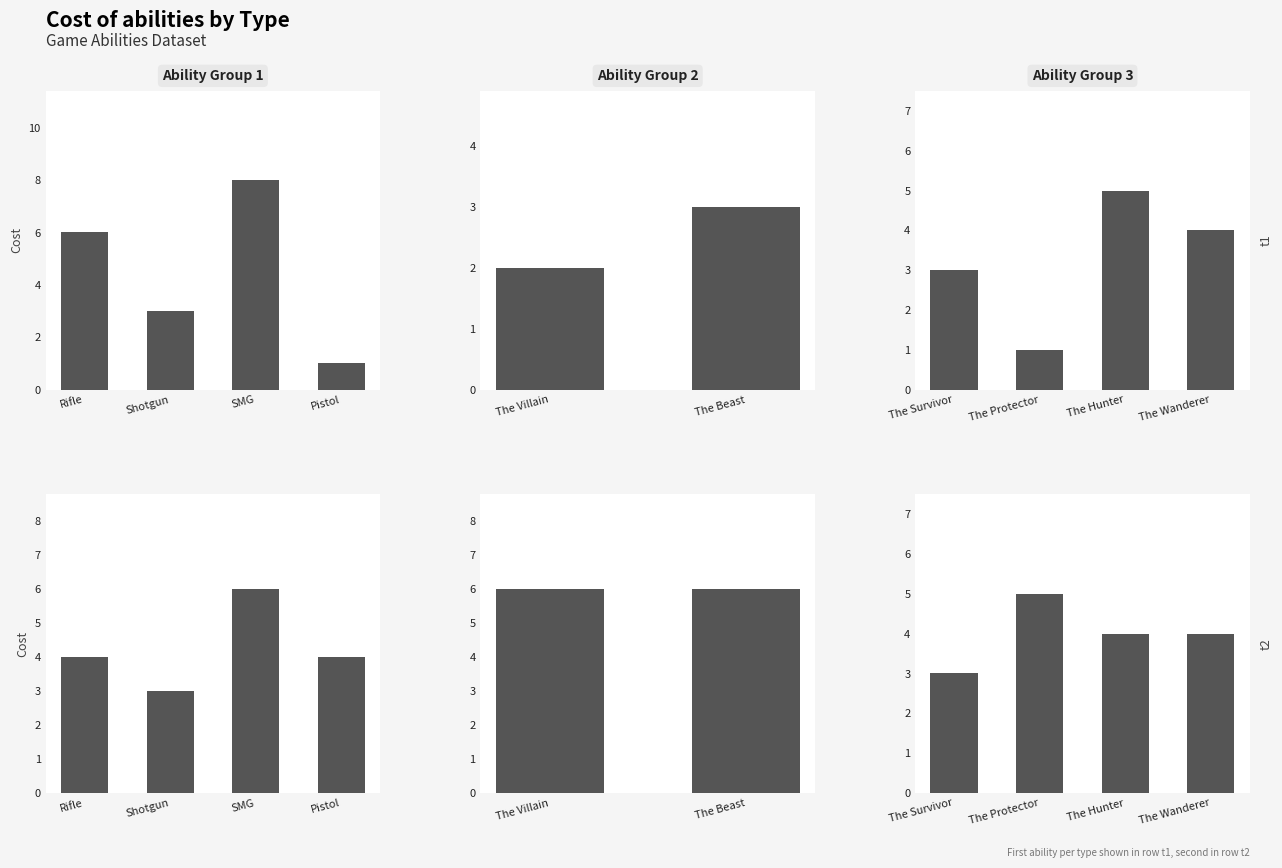

Does the chart contain any negative values?

No